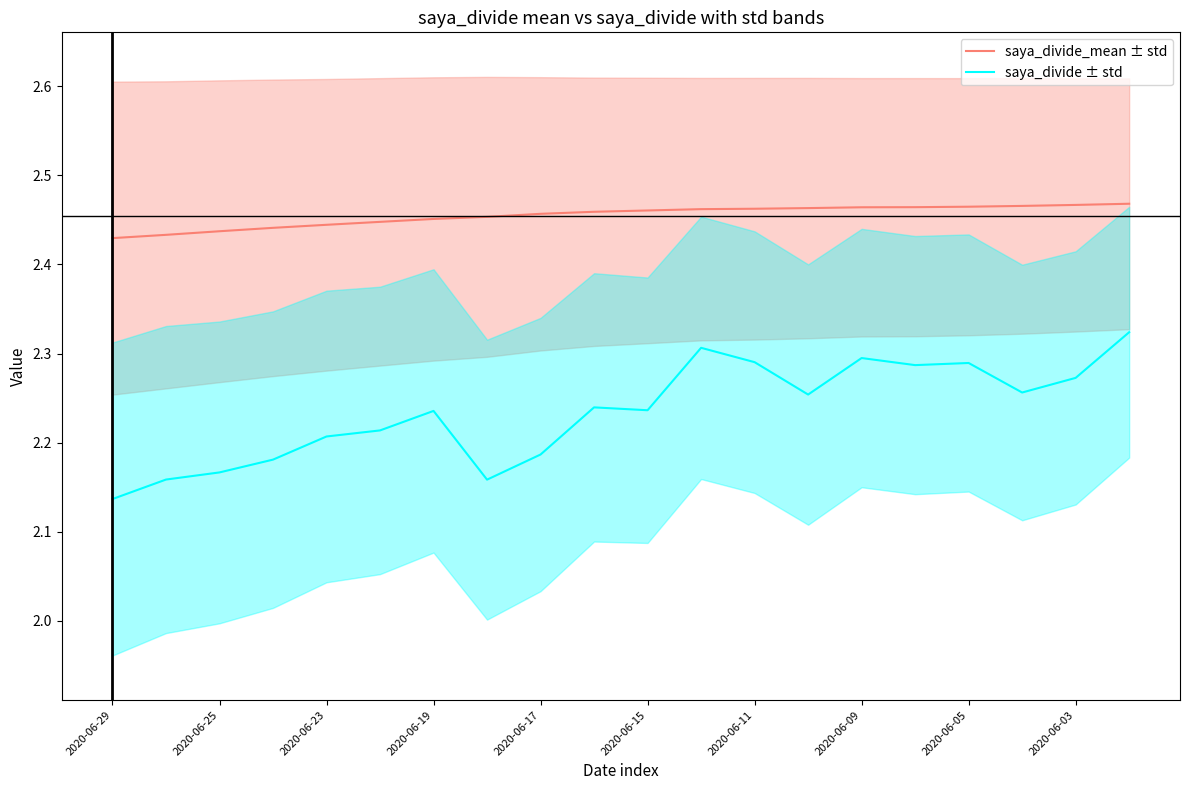

True or false: saya_divide ± std and saya_divide_mean ± std cross at least once.

False